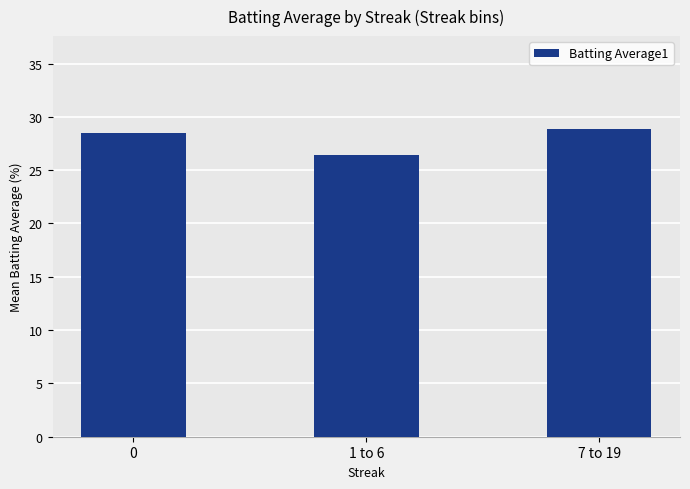

Is it true that the value at 1 to 6 is 26.4?

True